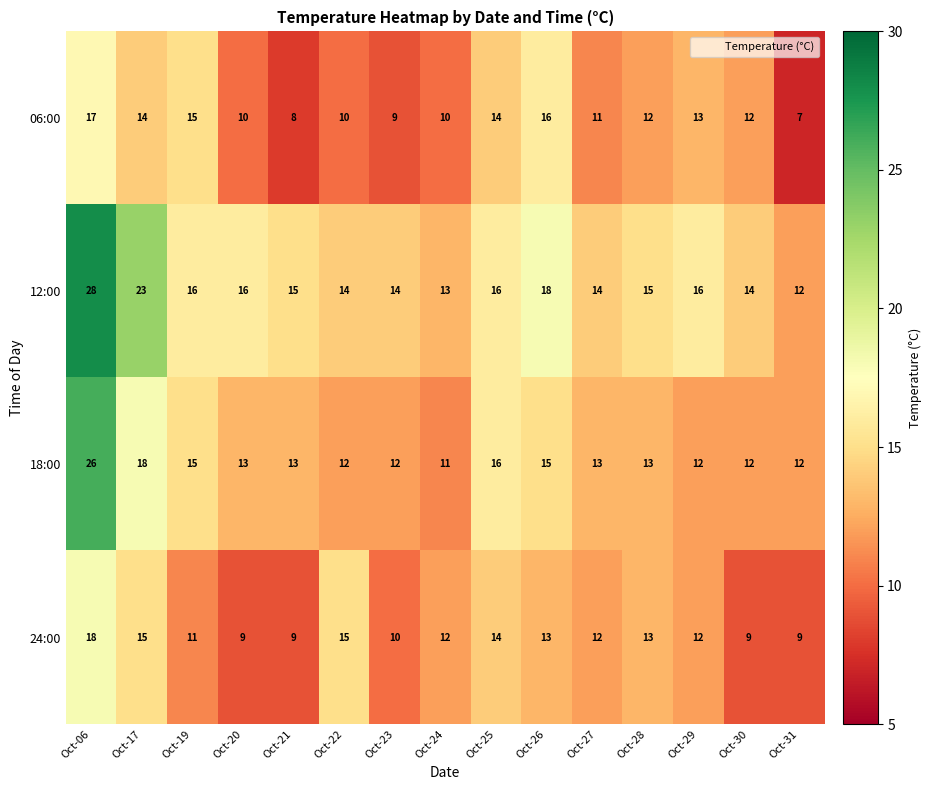

What is the sum of all 12:00 values?

244